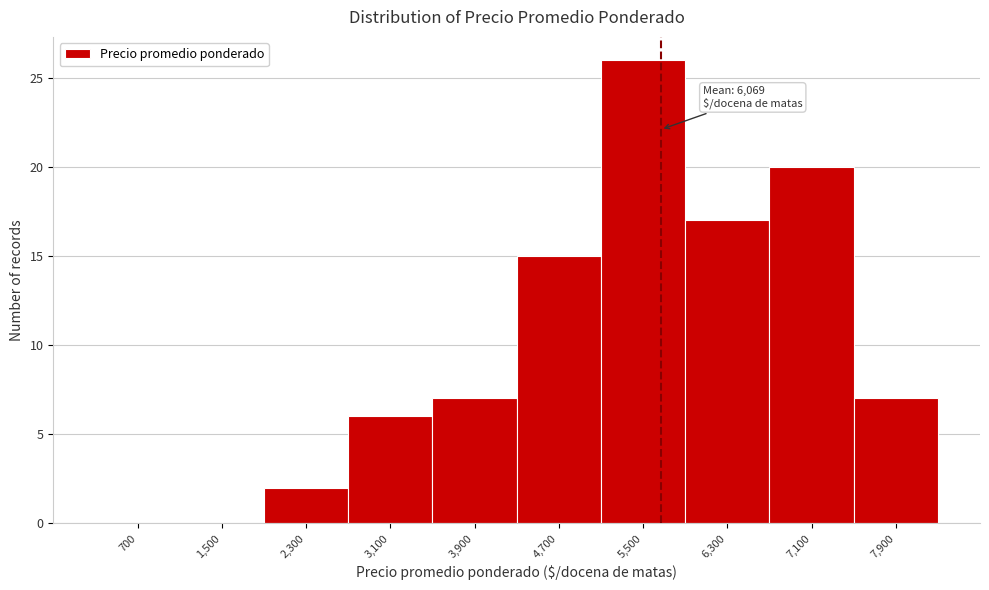

Reading right to left, transcribe all the data shown in this chart.

7,900=7	7,100=20	6,300=17	5,500=26	4,700=15	3,900=7	3,100=6	2,300=2	1,500=0	700=0